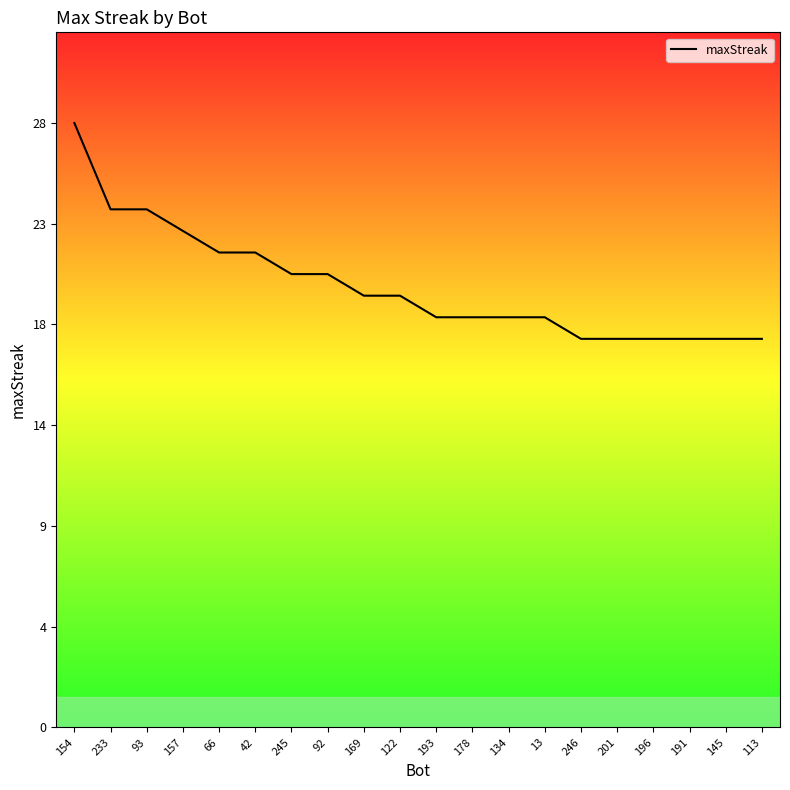

At which category does the chart reach its peak across all series?

154